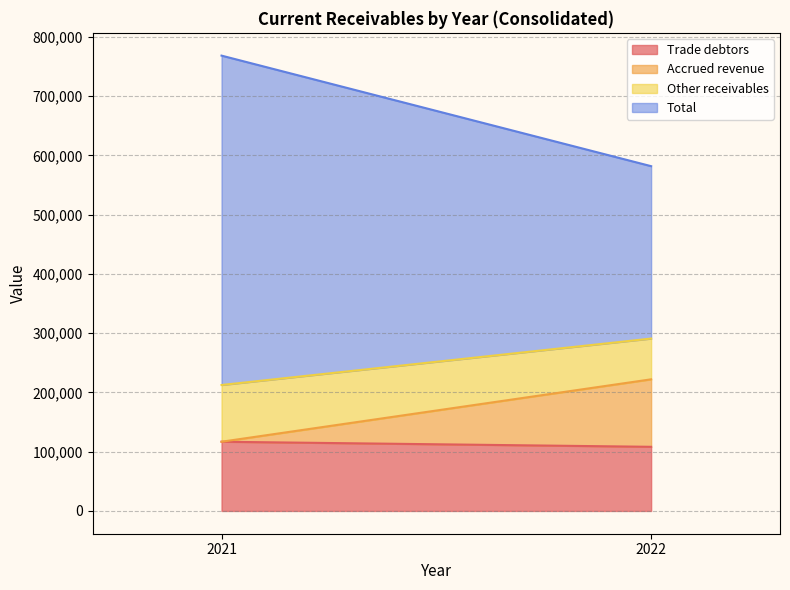

How many lines are shown in the chart?

4